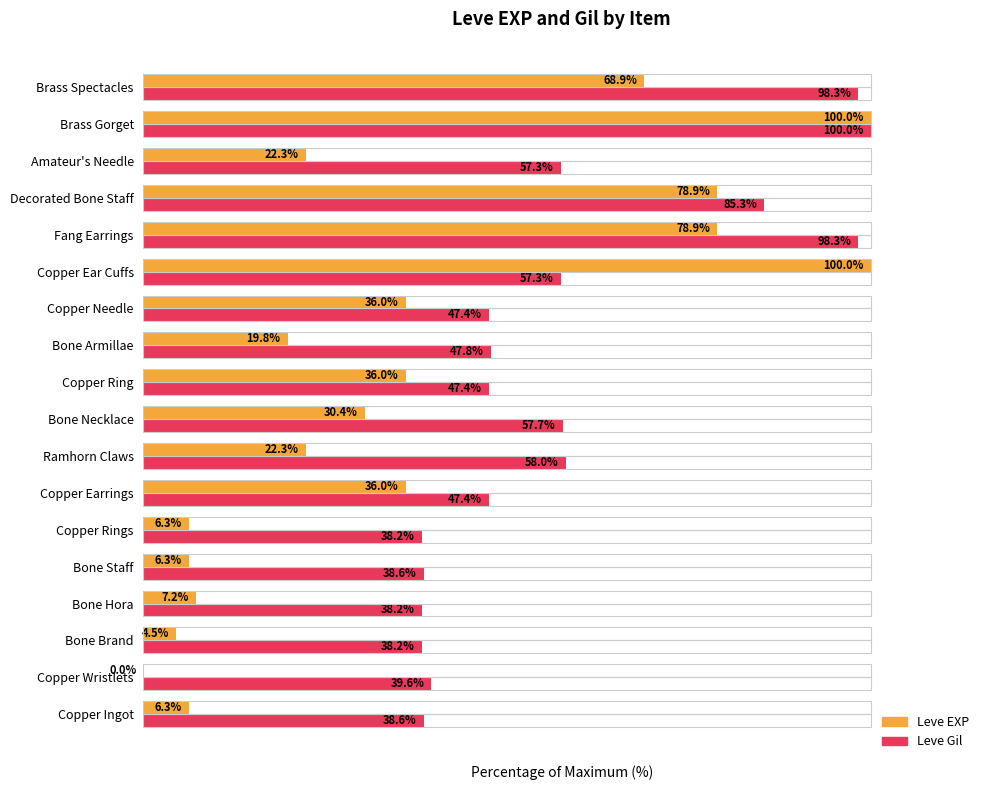

Which series changed the most between Bone Staff and Copper Ear Cuffs?

Leve EXP